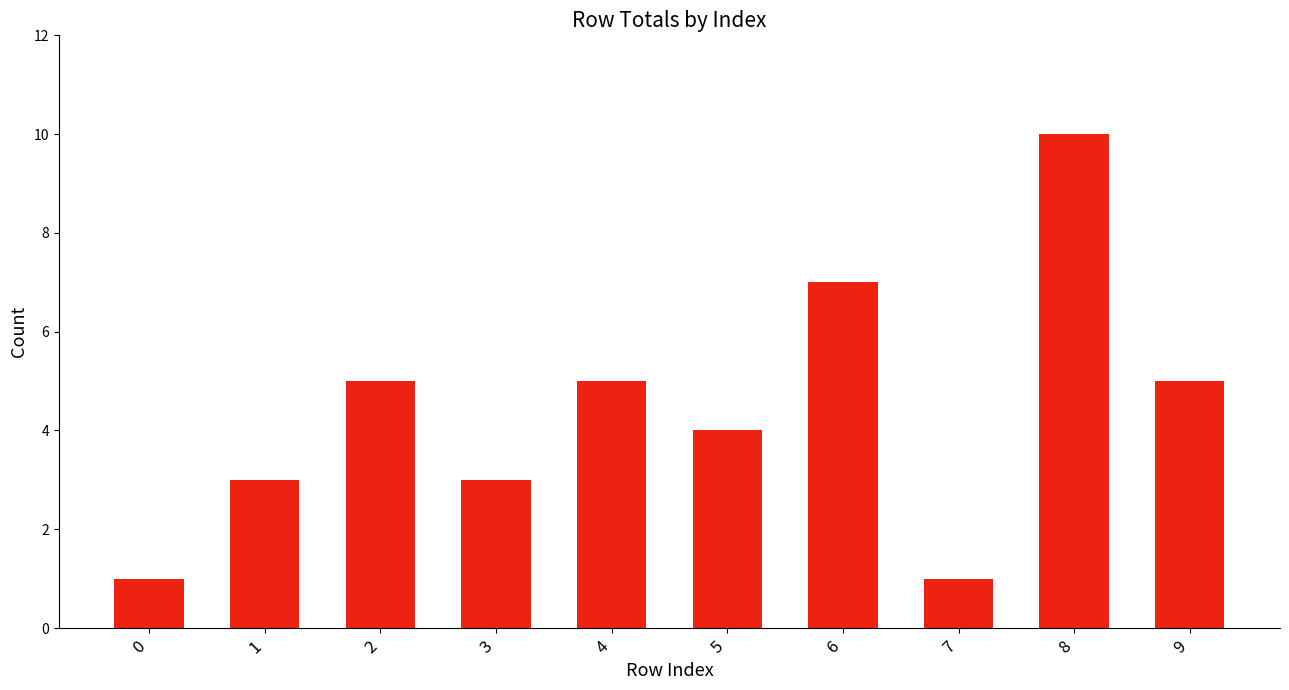

Reading right to left, transcribe all the data shown in this chart.

9=5	8=10	7=1	6=7	5=4	4=5	3=3	2=5	1=3	0=1